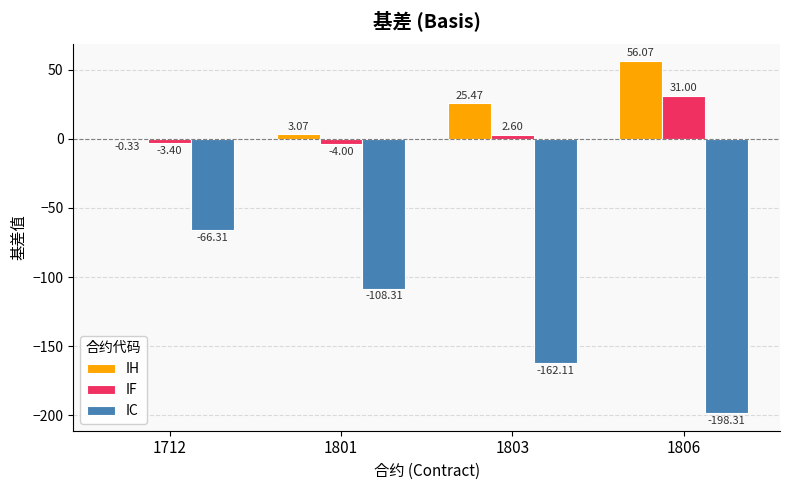

Are the bars horizontal?

No